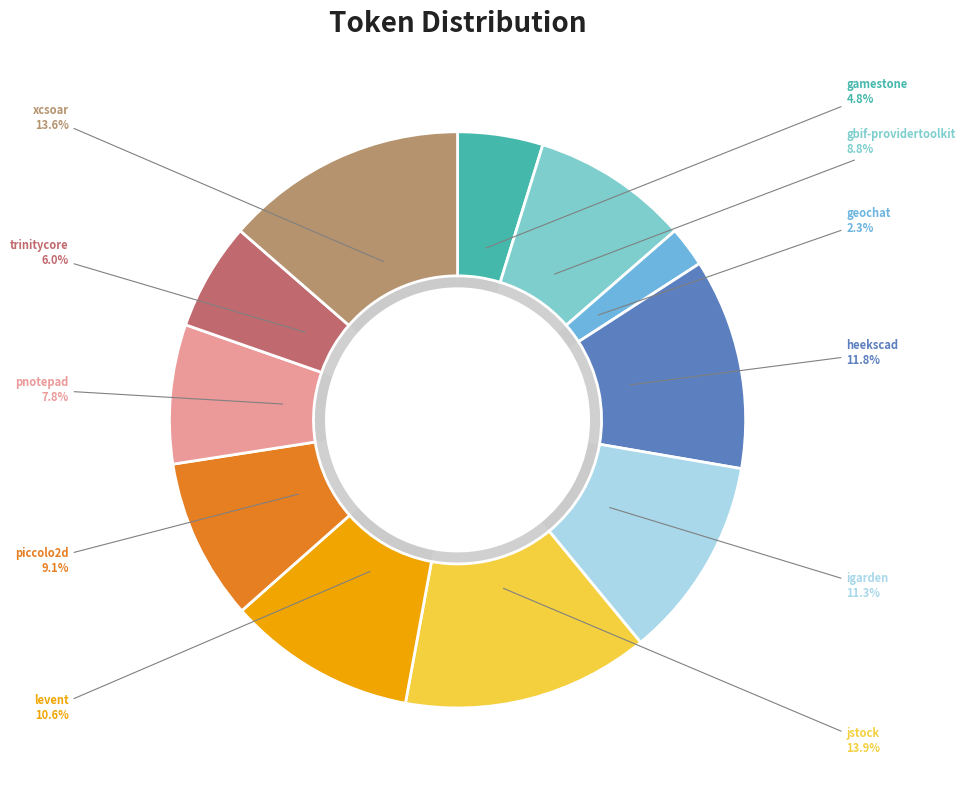

Rank the categories by value from lowest to highest.

geochat.csv, gamestone.csv, trinitycore.csv, pnotepad.csv, gbif-providertoolkit.csv, piccolo2d.csv, levent.csv, igarden.csv, heekscad.csv, xcsoar.csv, jstock.csv